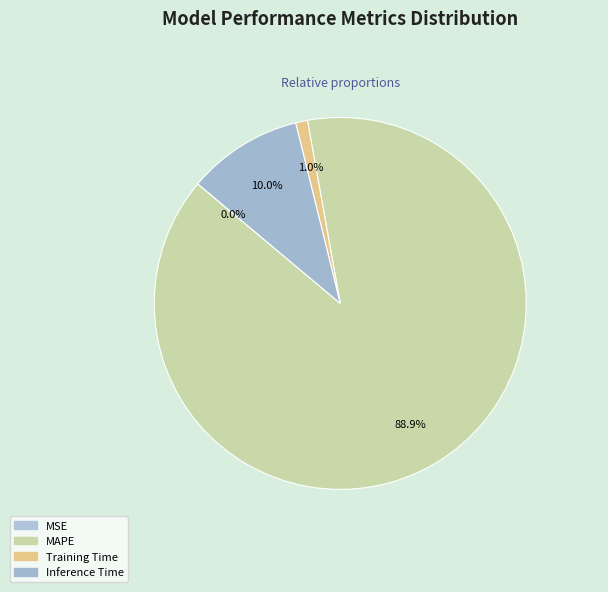

What percentage is NOT represented by MSE?

100.0%